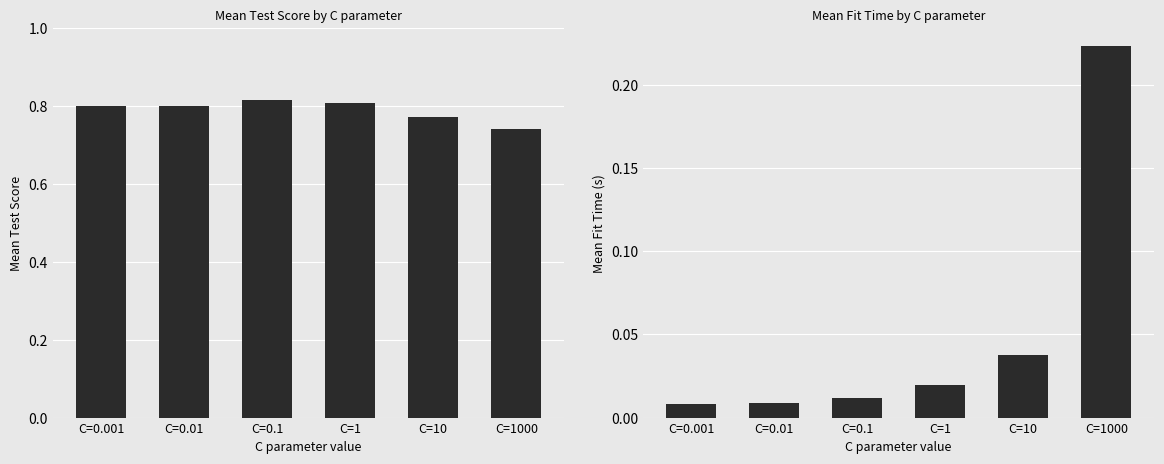

What is the maximum value shown in the chart?

0.8